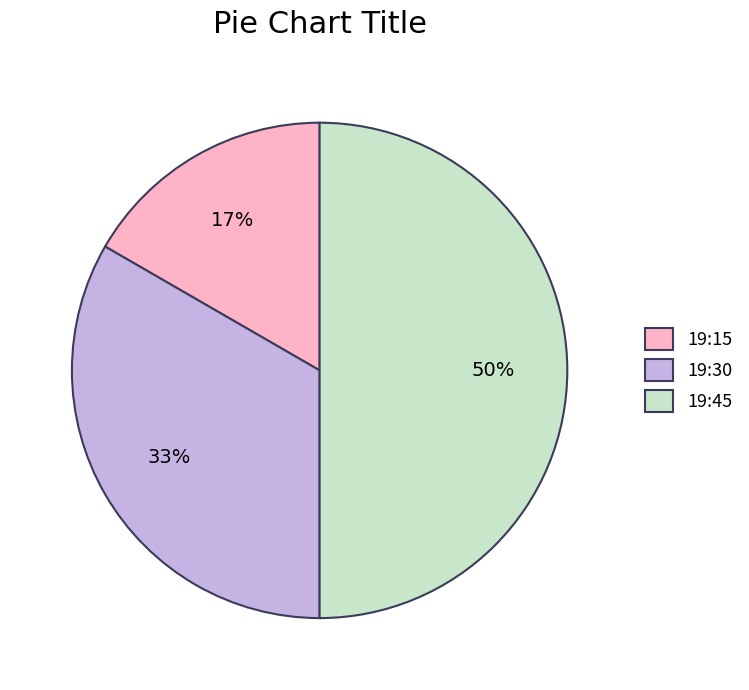

Between 19:15 and 19:30, which is larger?

19:30